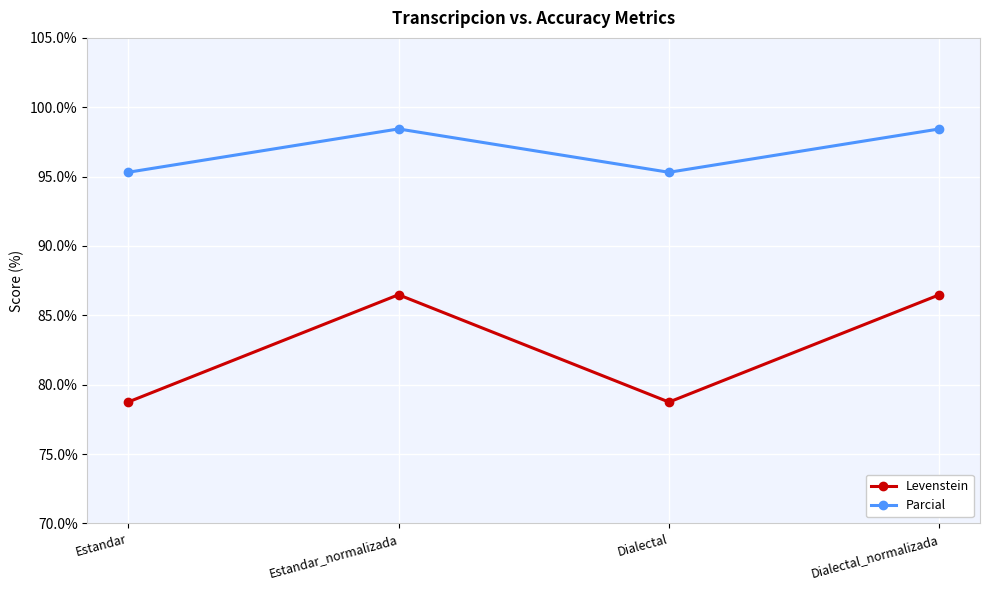

The Parcial series shows 19.9 at Dialectal_normalizada. True or false?

False